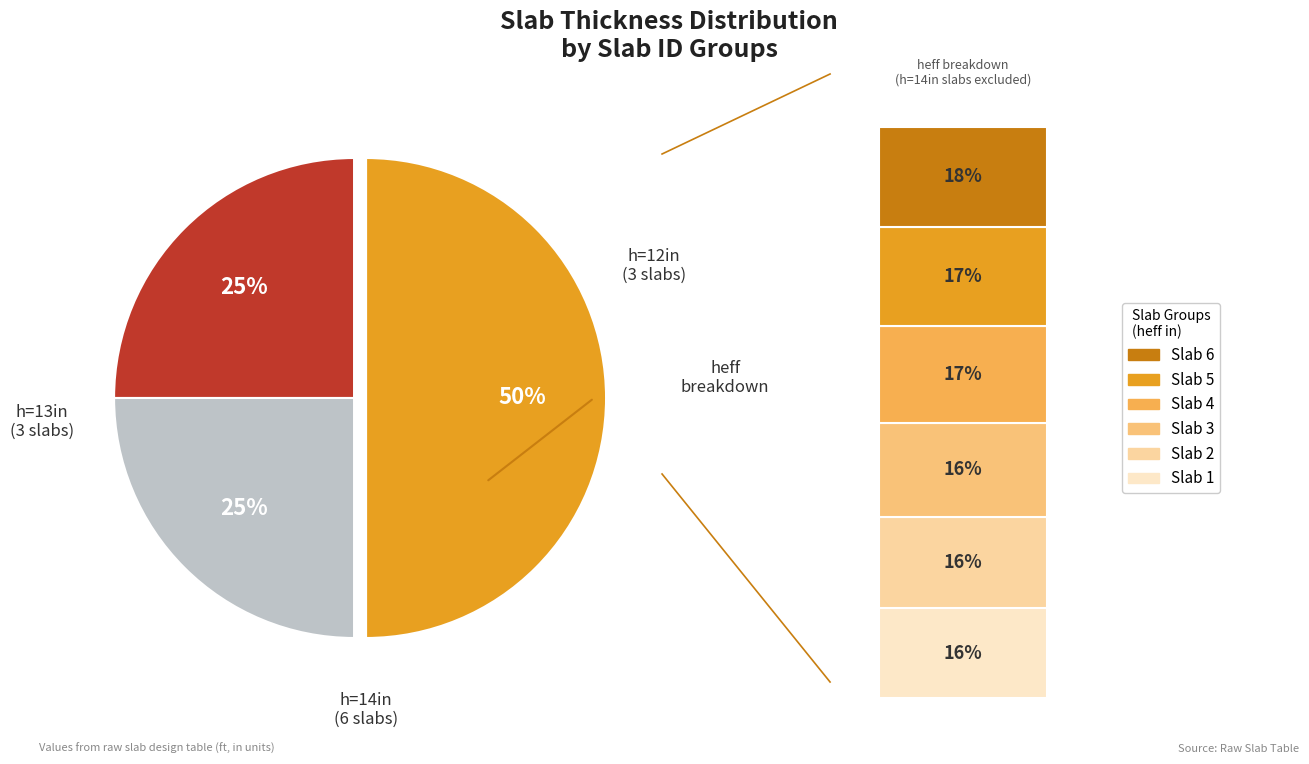

Does Slab 9 account for over 50% of the chart?

No